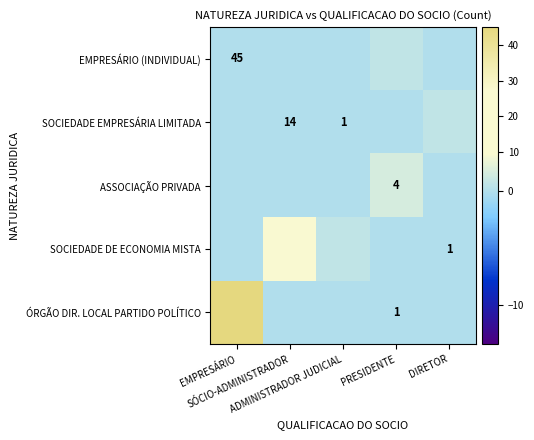

How many values in ASSOCIAÇÃO PRIVADA are above zero?

1